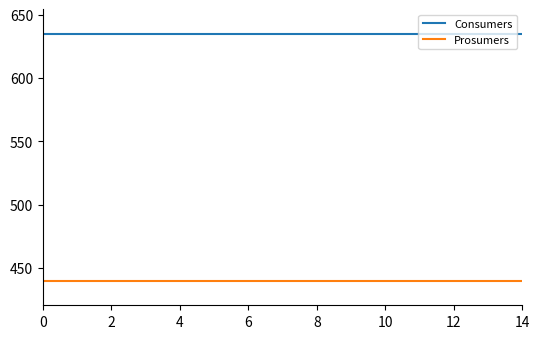

True or false: Prosumers and Consumers intersect in this chart.

False